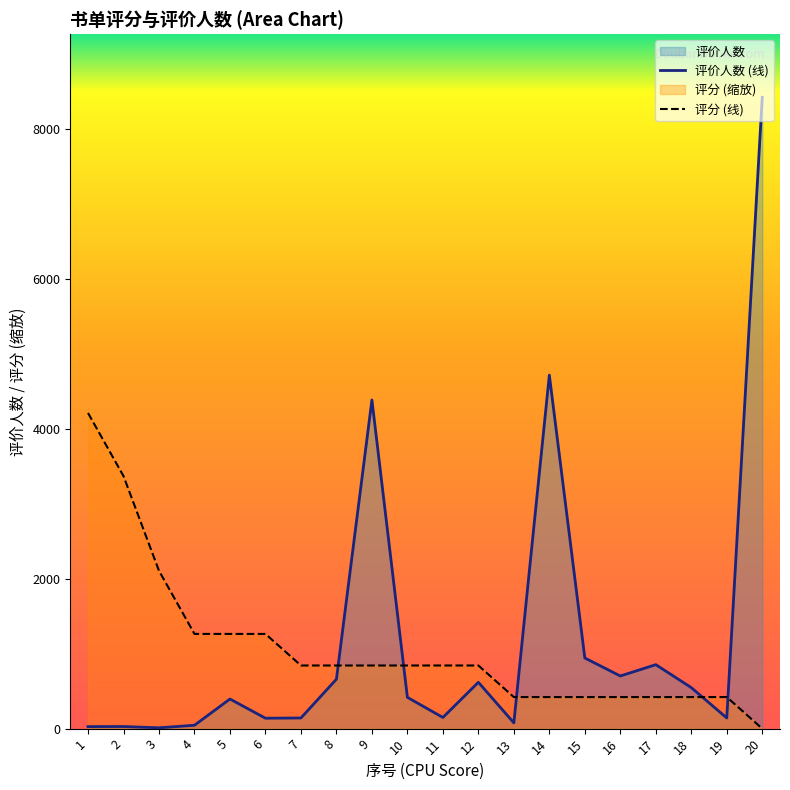

At which category does the chart reach its peak across all series?

20